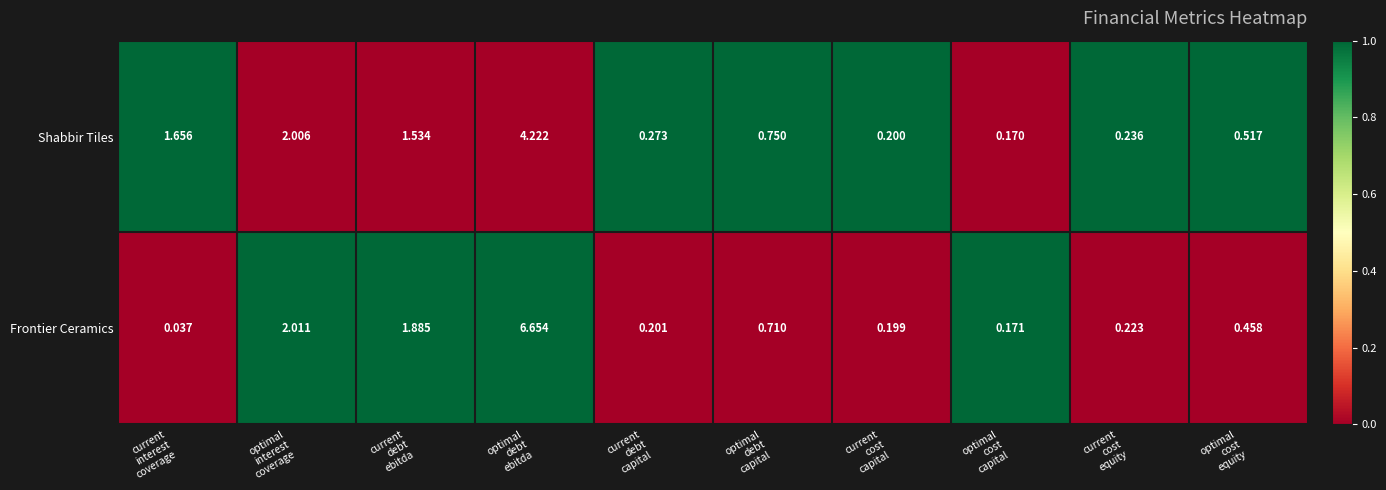

Which series has the largest range (max minus min)?

Frontier Ceramics